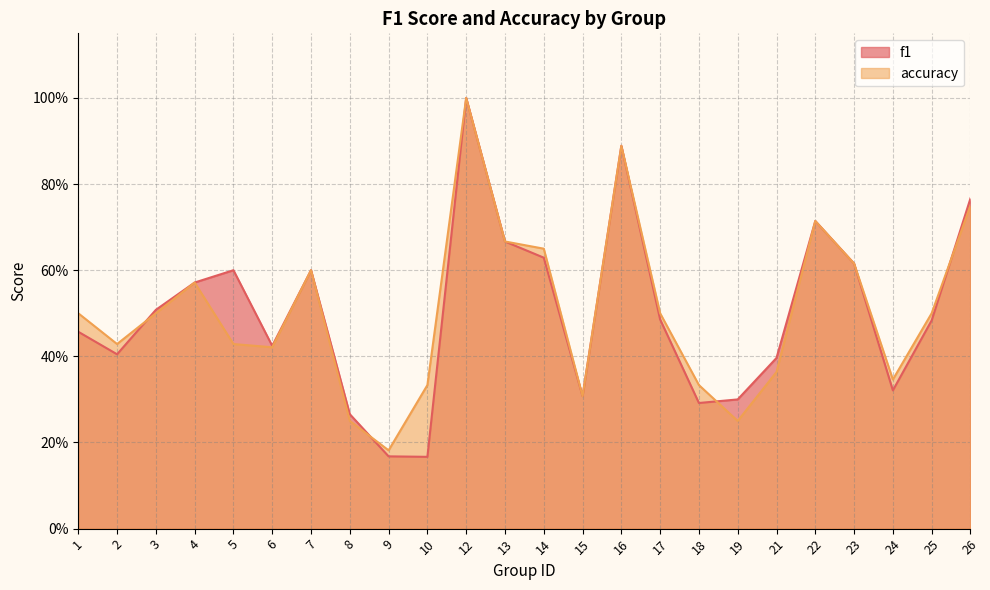

What is the difference between the maximum and minimum values in the f1 series?

0.8